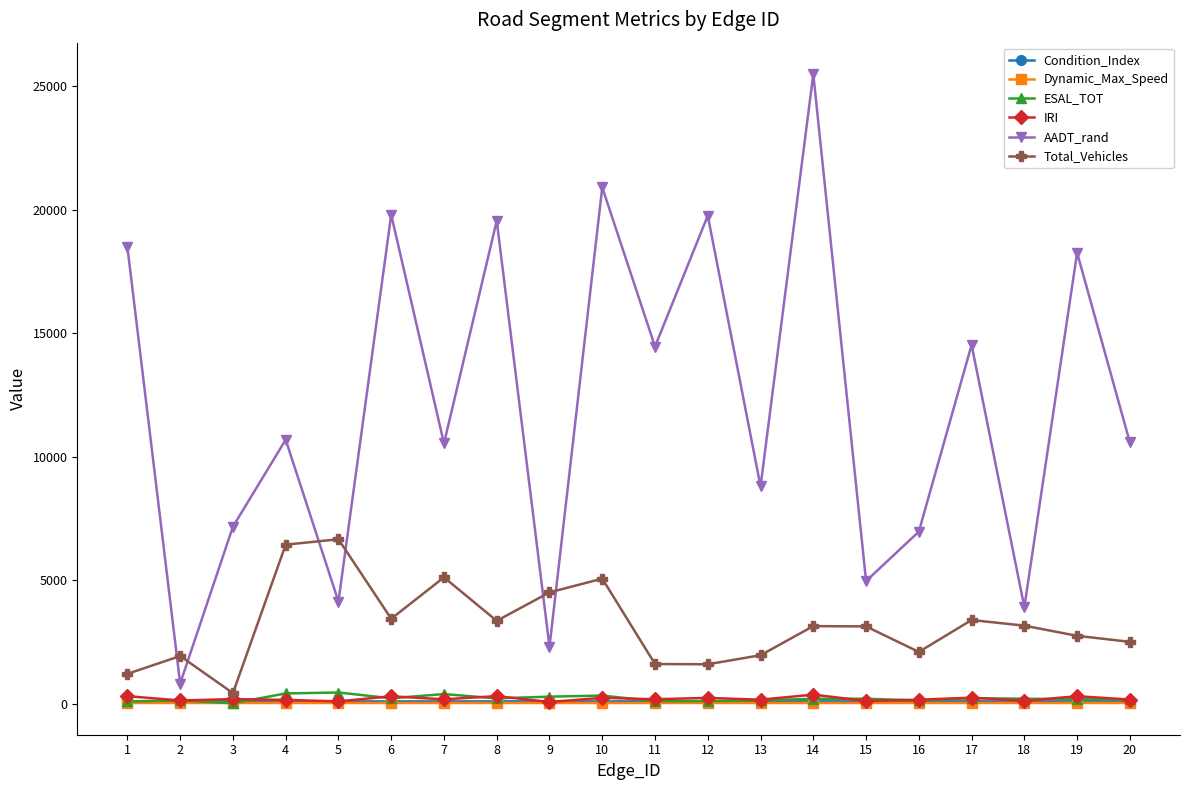

True or false: IRI has more than 1 points higher than both neighbors.

True